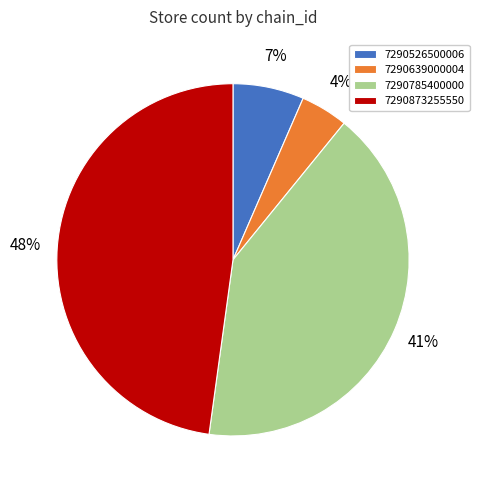

What percentage is the 7290639000004 slice, to the nearest percent?

4%